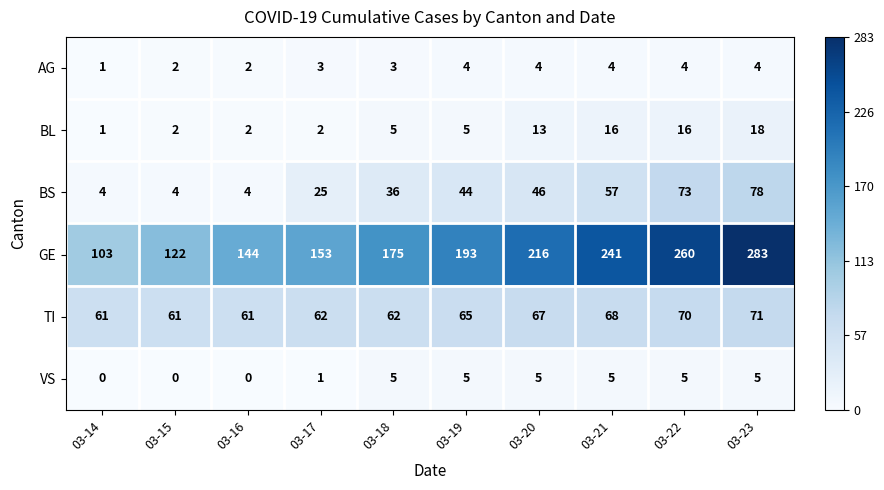

At which category is the sum across all series the highest?

03-23